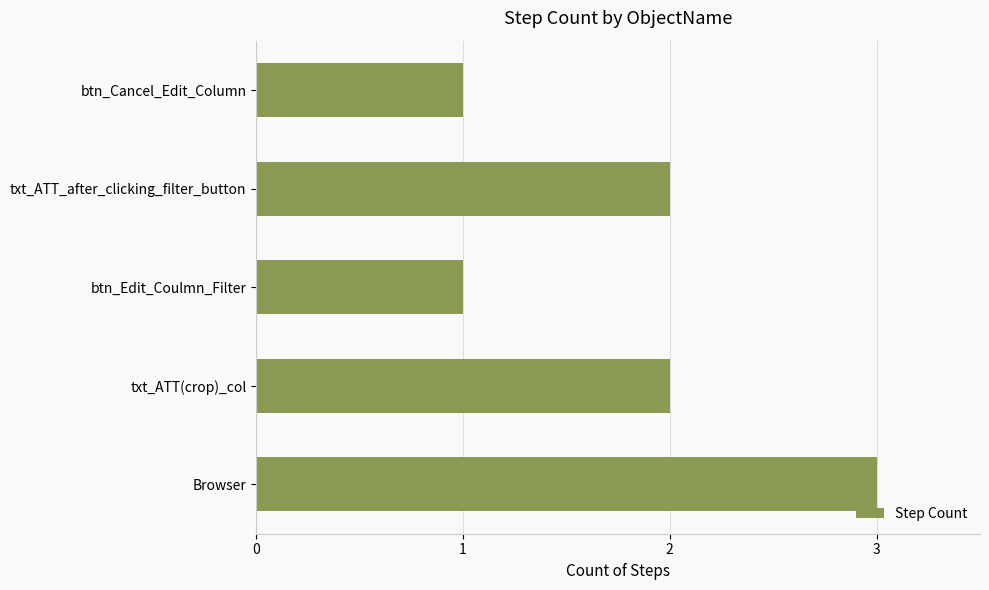

True or false: the data shows 2 at txt_ATT(crop)_col.

True